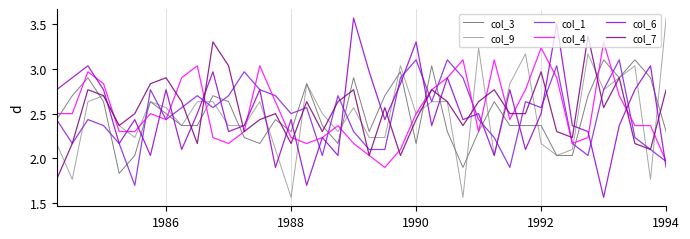

Does the chart have visible grid lines?

Yes